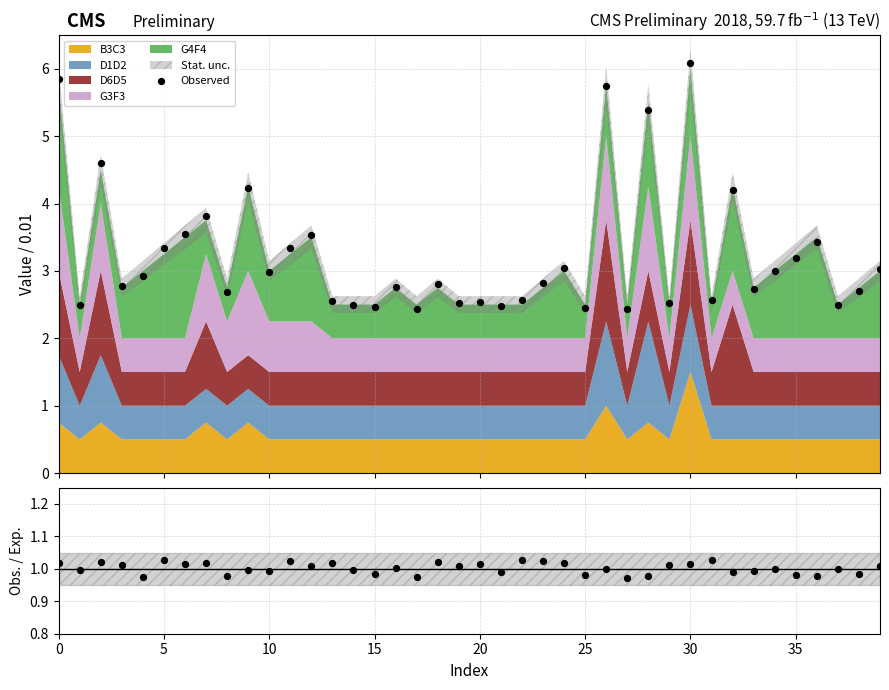

Which has a higher value, 15 or 12?

12